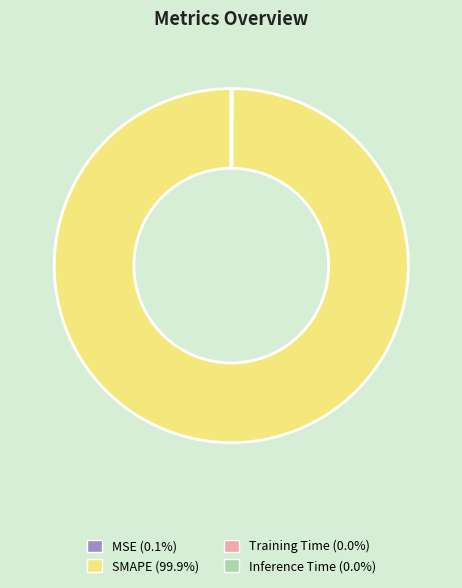

Does SMAPE (99.9%) represent more than half of the total?

Yes